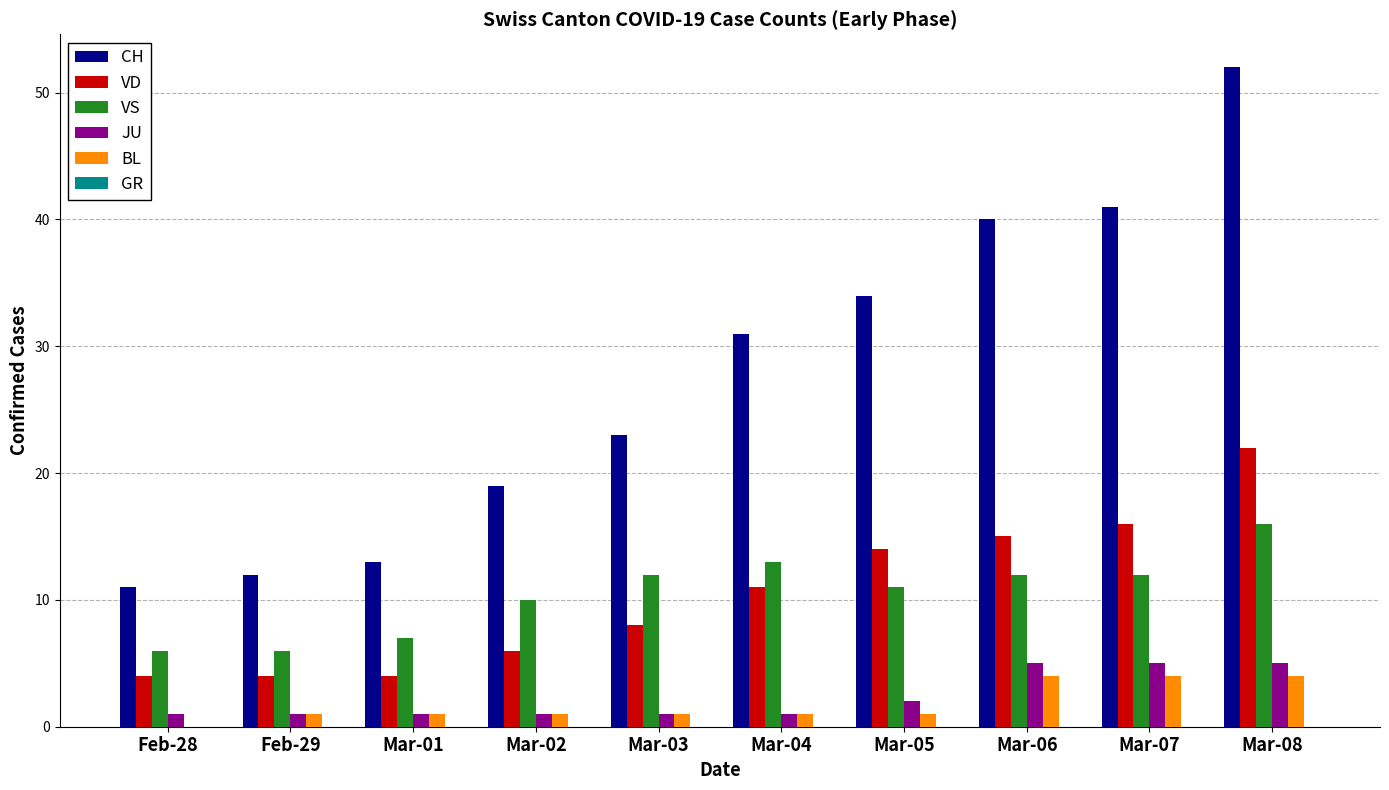

Is the value of VD at Mar-03 greater than the value of BL at Feb-28?

Yes